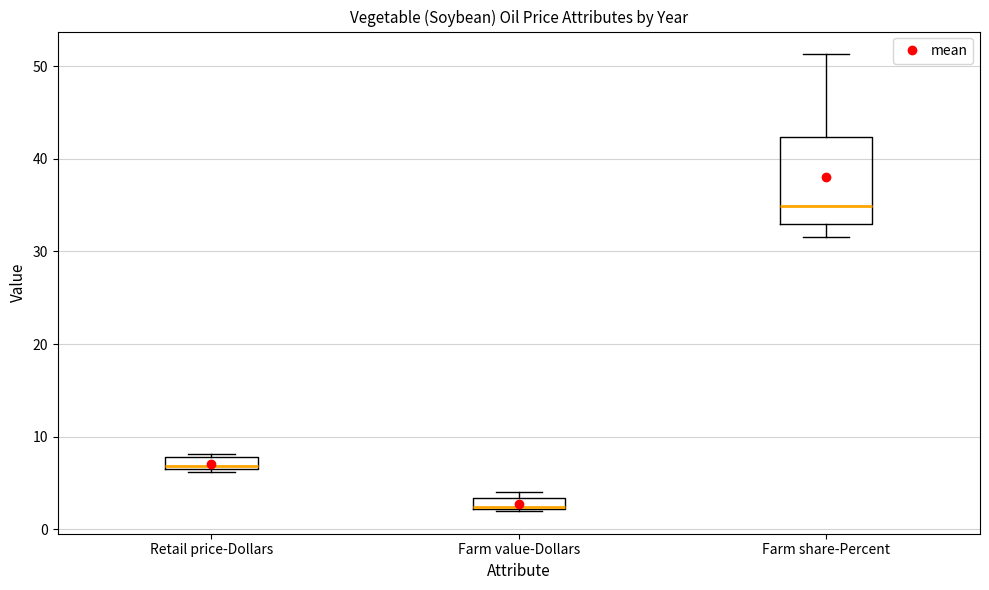

Which box's median line is the highest?

Farm share-Percent